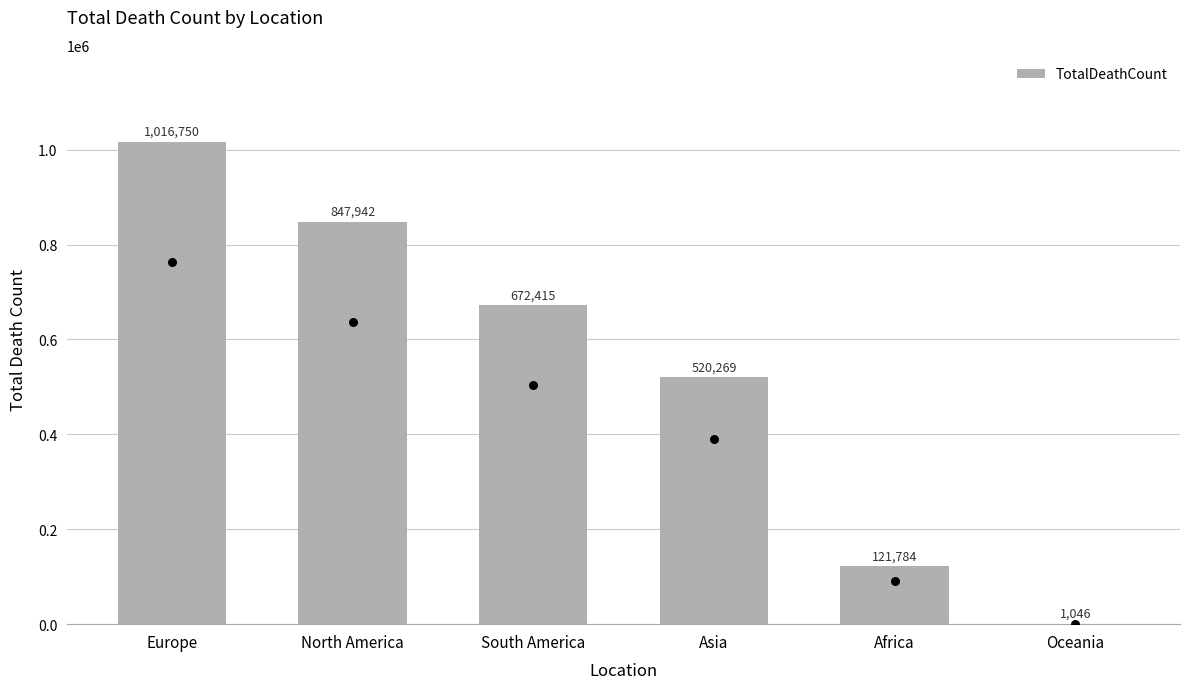

What is the change in value from Europe to Asia?

-496481